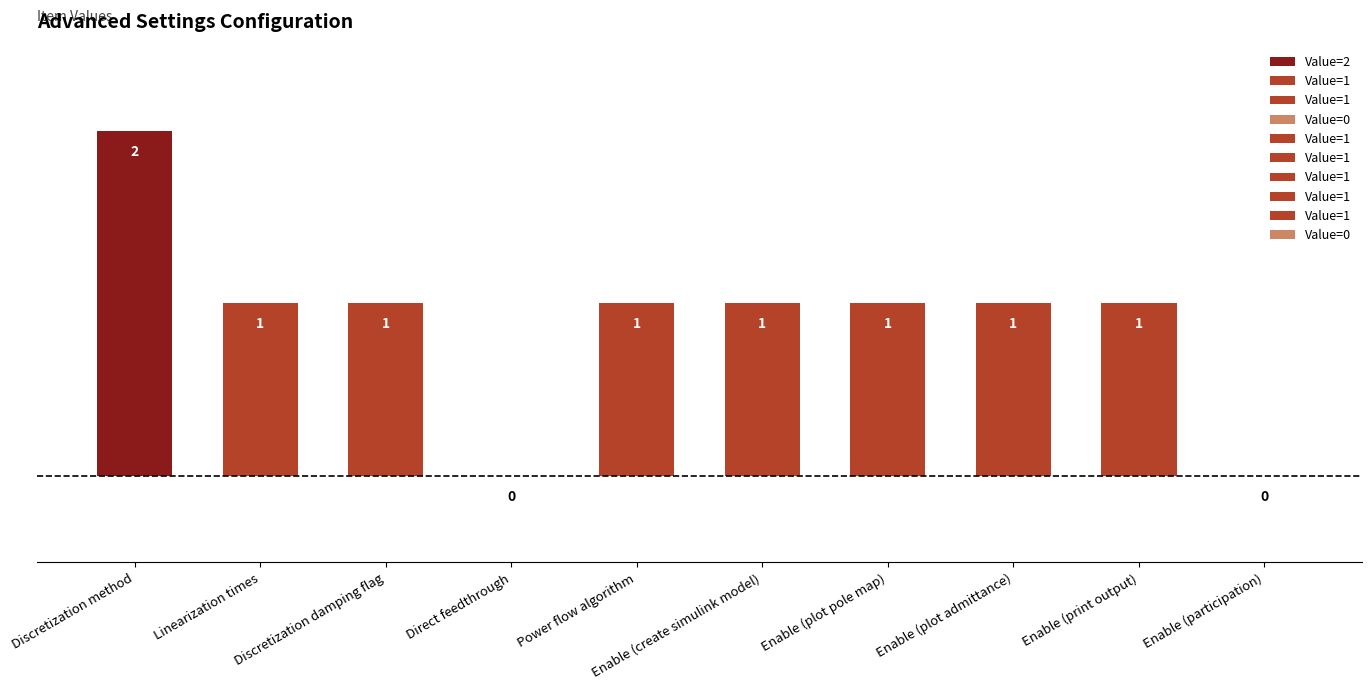

What is the label of the 5th bar from the left?

Power flow algorithm